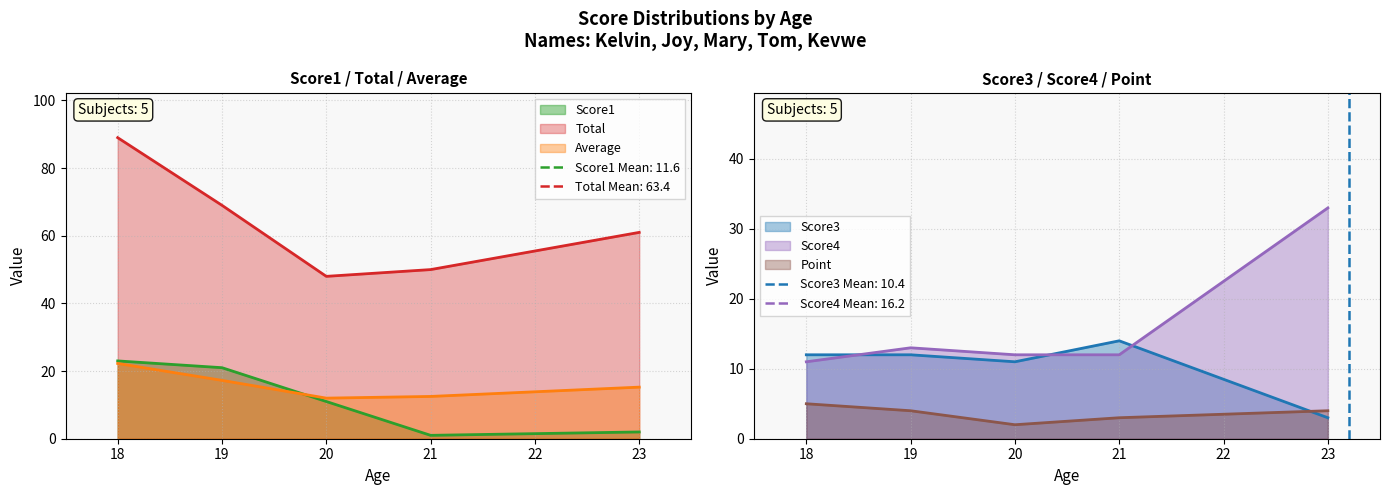

The value of Total at 19 is 69.0. True or false?

True